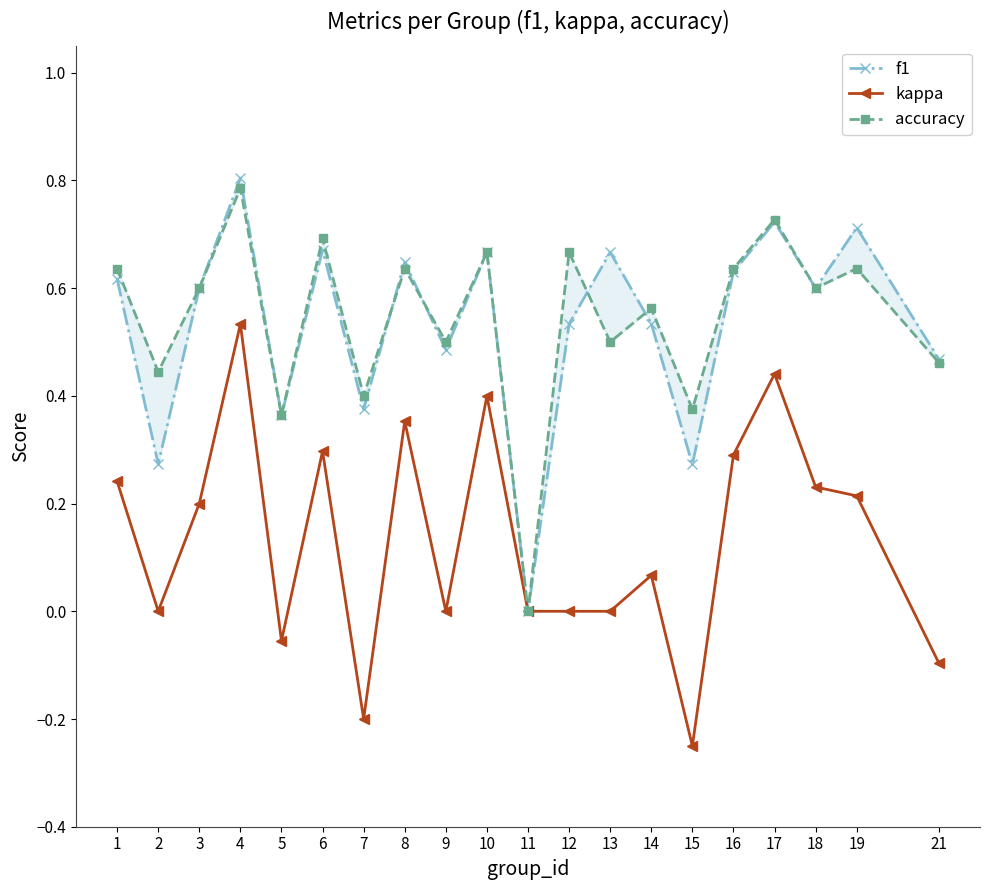

What are all the series names shown in the legend?

f1, kappa, accuracy